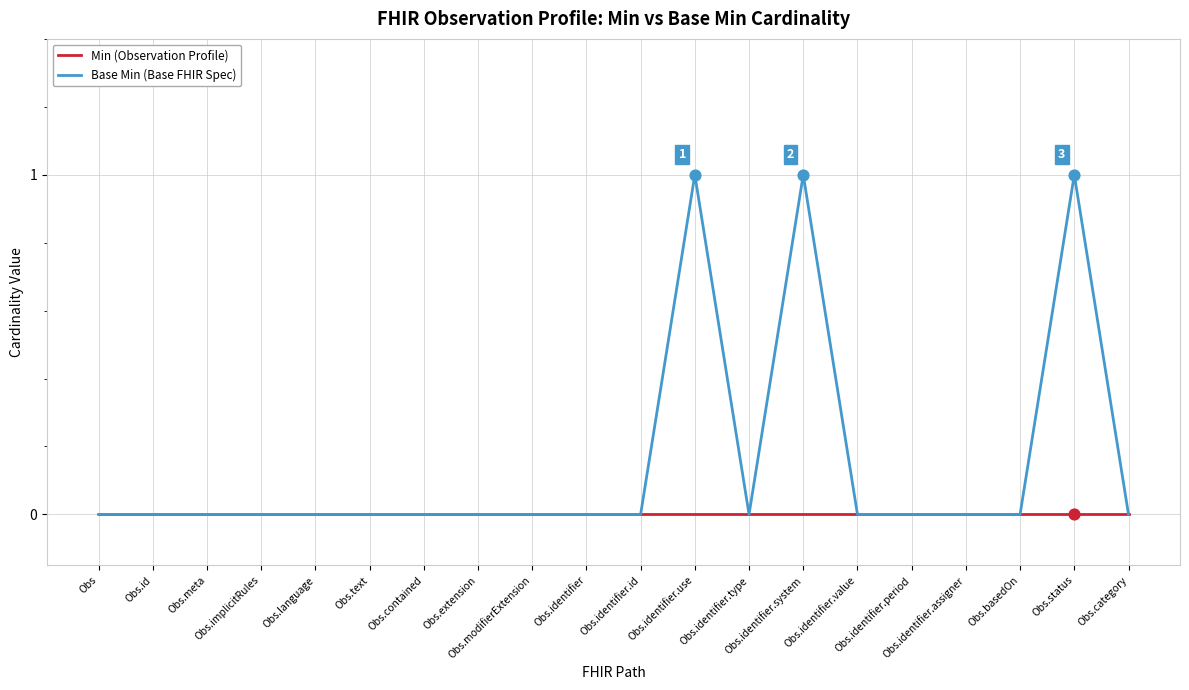

Which series has the largest total across all categories?

Base Min (Base FHIR Spec)